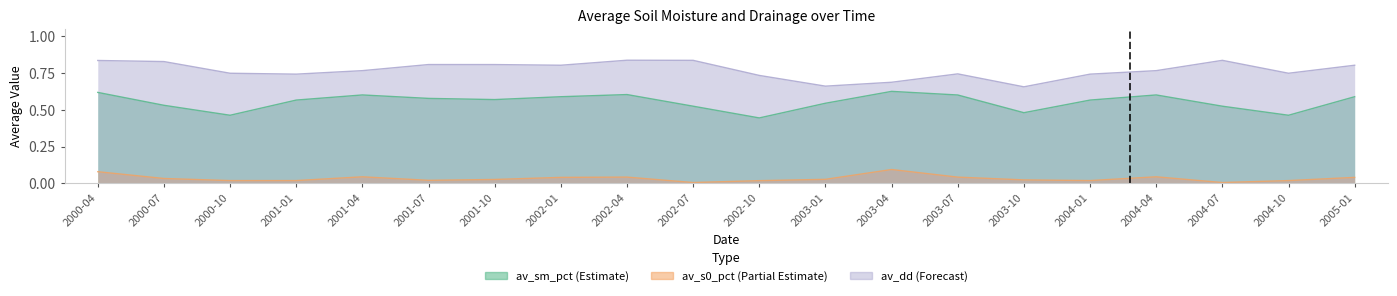

At which category does av_dd reach its first local valley?

2001-01